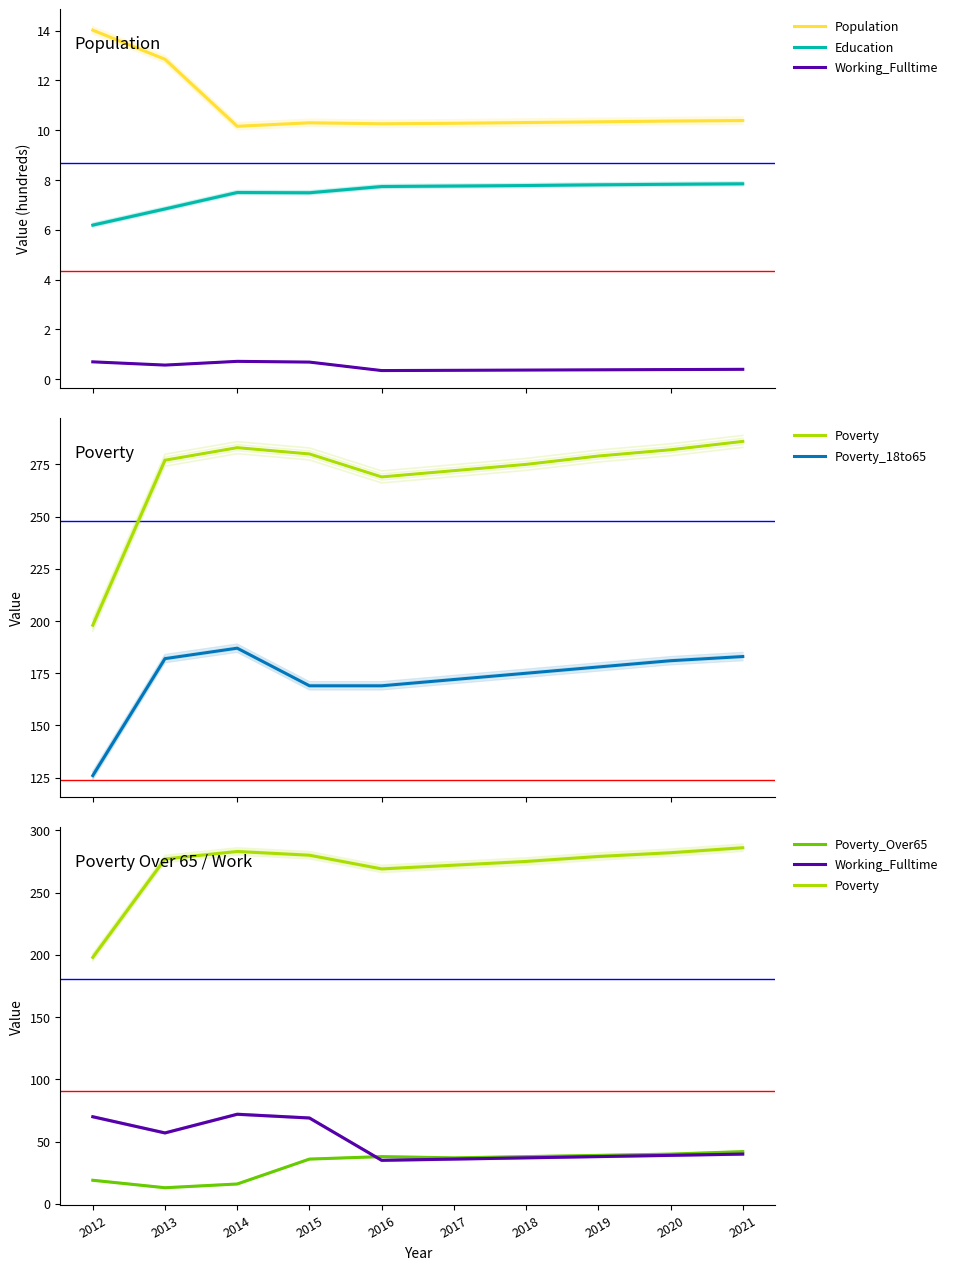

Reading left to right, extract all data points from this chart.

Population: 2012=14.0	2013=12.8	2014=10.2	2015=10.3	2016=10.3	2017=10.3	2018=10.3	2019=10.3	2020=10.4	2021=10.4
Education: 2012=6.2	2013=6.8	2014=7.5	2015=7.5	2016=7.7	2017=7.8	2018=7.8	2019=7.8	2020=7.8	2021=7.8
Working_Fulltime: 2012=70.0	2013=57.0	2014=72.0	2015=69.0	2016=35.0	2017=36.0	2018=37.0	2019=38.0	2020=39.0	2021=40.0
Poverty: 2012=198.0	2013=277.0	2014=283.0	2015=280.0	2016=269.0	2017=272.0	2018=275.0	2019=279.0	2020=282.0	2021=286.0
Poverty_18to65: 2012=126.0	2013=182.0	2014=187.0	2015=169.0	2016=169.0	2017=172.0	2018=175.0	2019=178.0	2020=181.0	2021=183.0
Poverty_Over65: 2012=19.0	2013=13.0	2014=16.0	2015=36.0	2016=38.0	2017=37.0	2018=38.0	2019=39.0	2020=40.0	2021=42.0